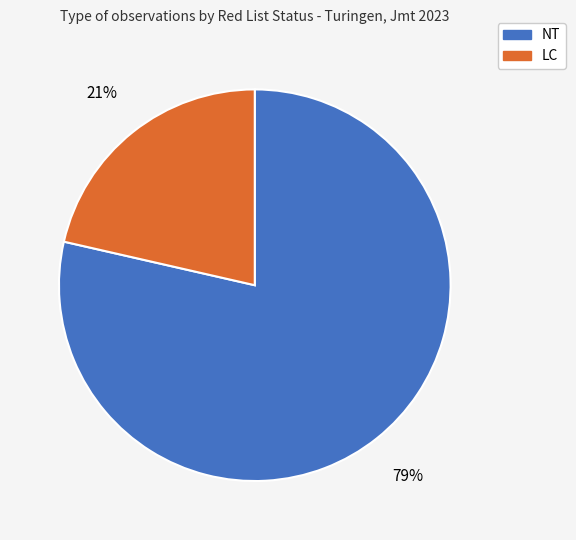

To the nearest percent, what is the average slice percentage?

50%